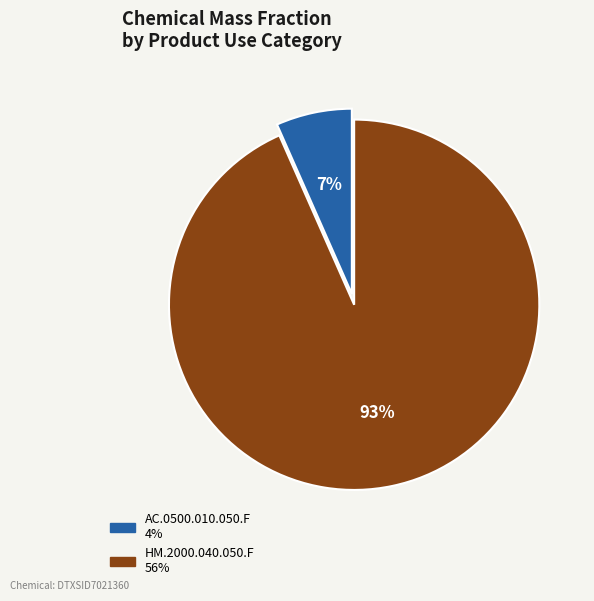

Does any single category account for the majority?

Yes